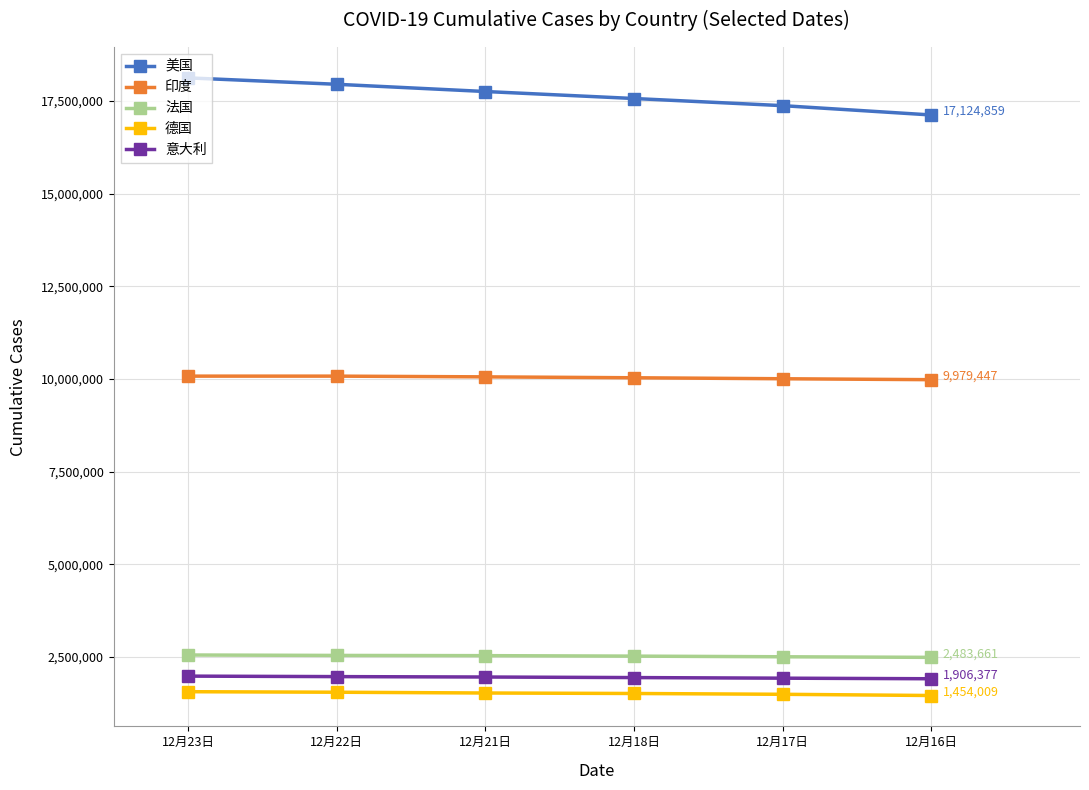

The 法国 series shows 2535781 at 12月22日. True or false?

True